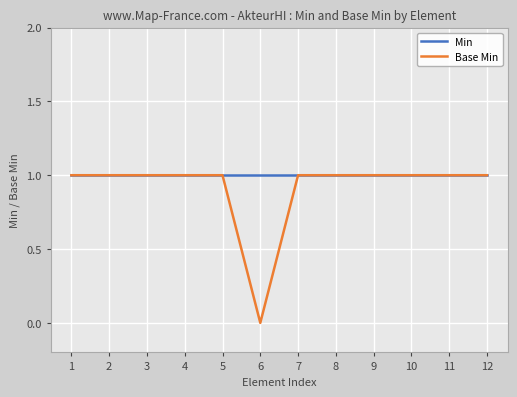

Which category has the lowest value across all series?

6